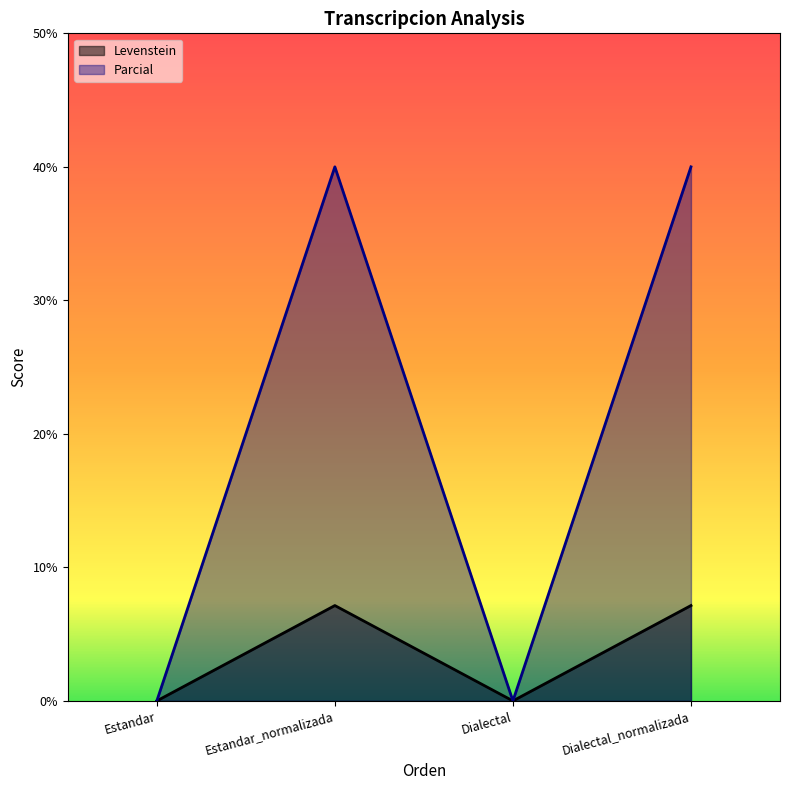

True or false: Levenstein has a value of 10.8 at Estandar_normalizada.

False